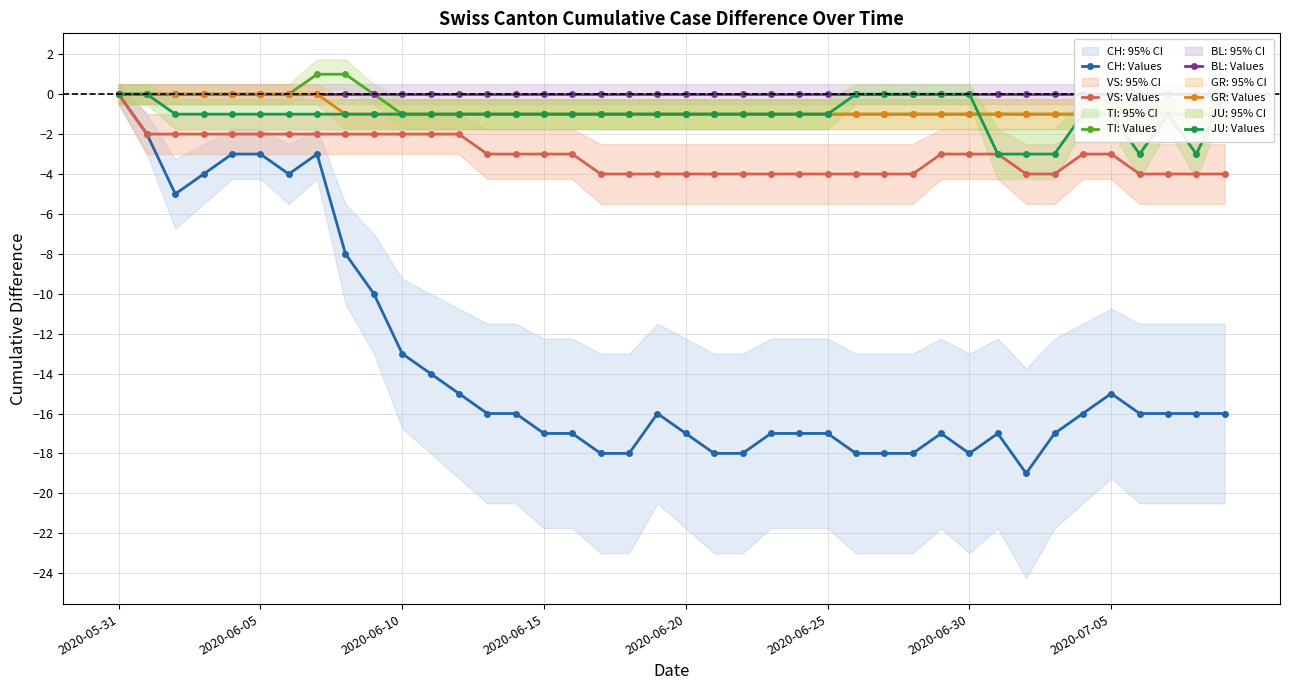

In JU: Values, how many points are lower than both neighbors (excluding endpoints)?

2